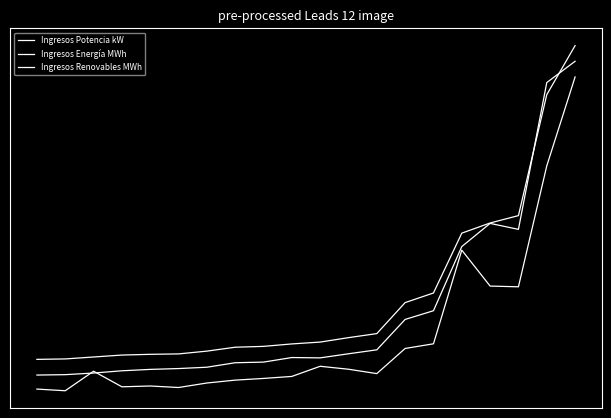

Does the chart have visible grid lines?

No